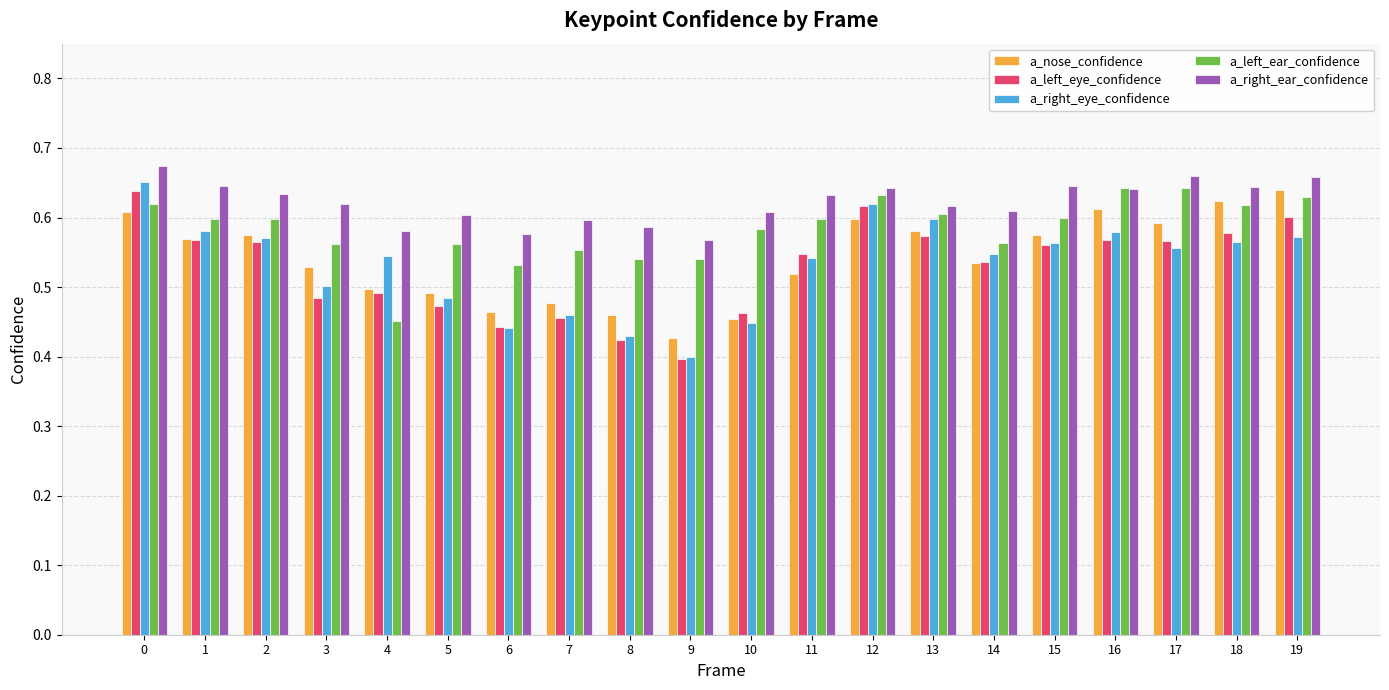

Is it true that a_right_ear_confidence equals 0.6 at 9?

True